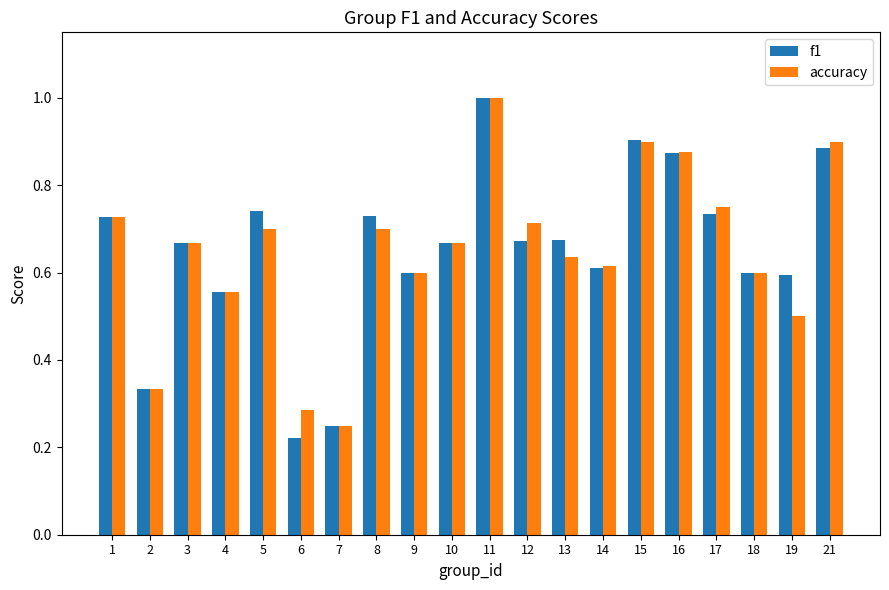

What is the highest value of the accuracy series?

1.0